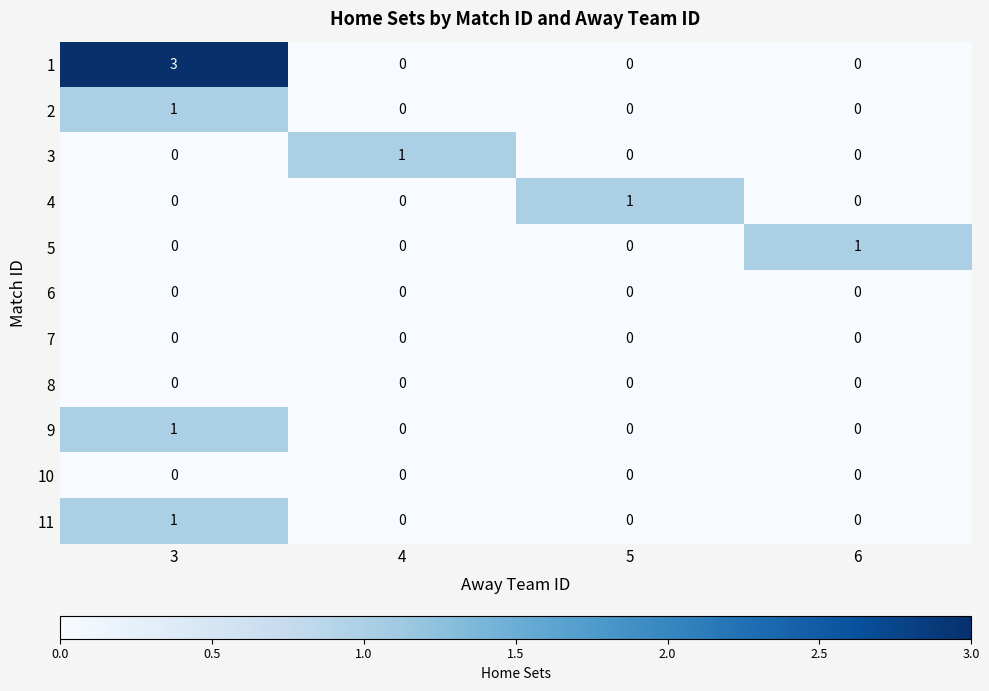

At how many categories does at least one series exceed 2?

1